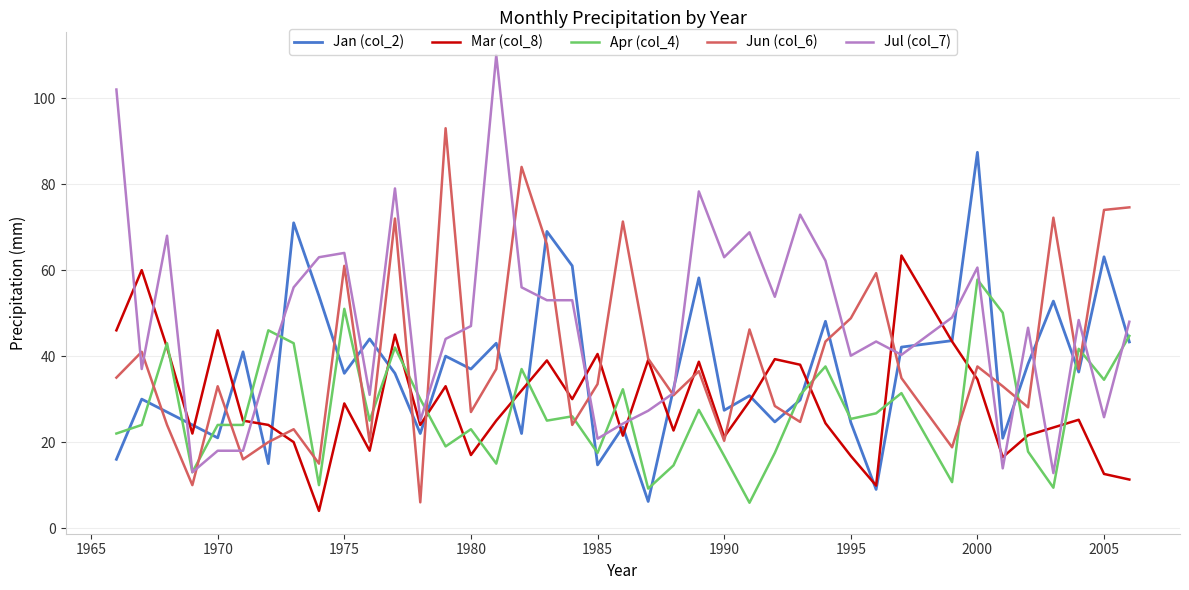

Which series has the widest spread of values?

Jul (col_7)